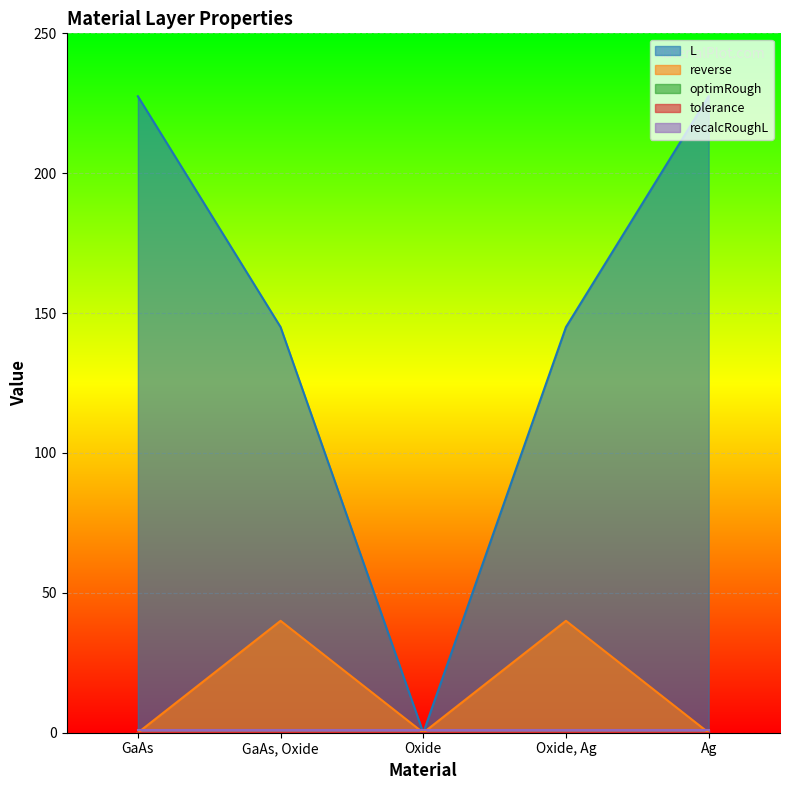

True or false: tolerance and optimRough cross at least once.

False